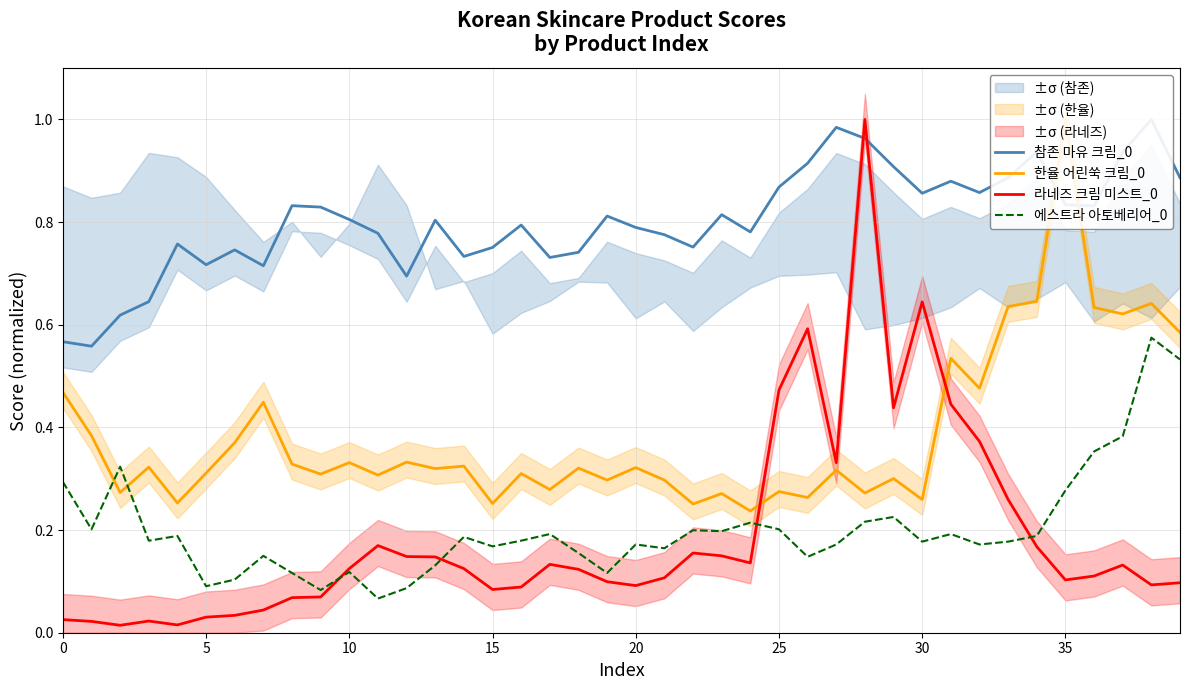

The value of 라네즈 크림 미스트_0 at 36 is 0.2. True or false?

False